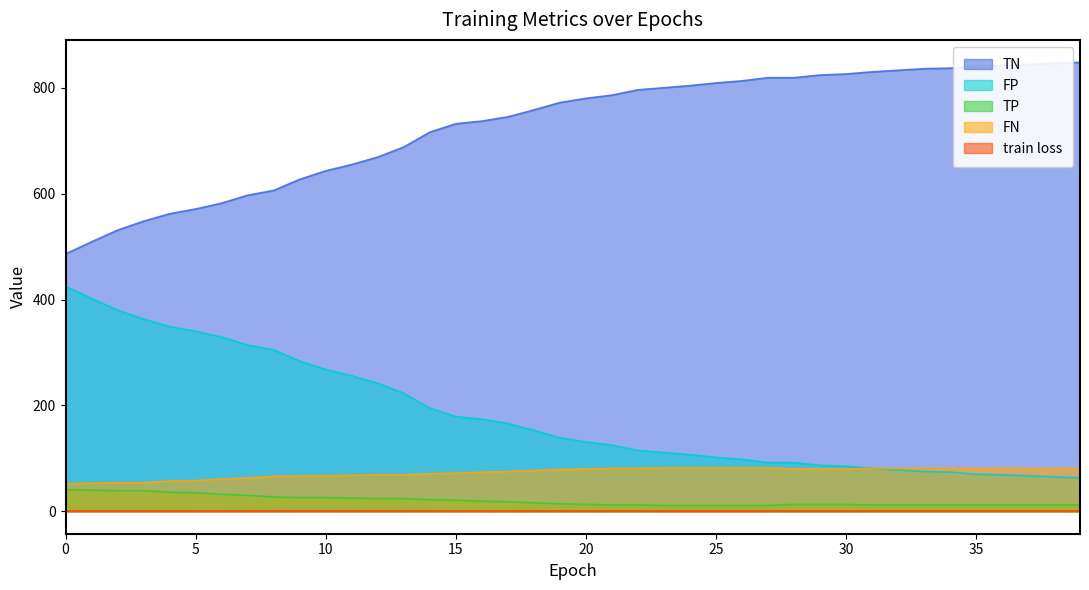

Reading right to left, extract all data points from this chart.

train loss: 0.6	0.6	0.6	0.6	0.6	0.6	0.6	0.6	0.6	0.6	0.6	0.6	0.6	0.6	0.7	0.7	0.7	0.7	0.7	0.7	0.7	0.7	0.7	0.7	0.7	0.7	0.7	0.7	0.7	0.7	0.7	0.7	0.7	0.7	0.7	0.7	0.7	0.7	0.7	0.8
TP: 12.0	12.0	12.0	12.0	12.0	12.0	12.0	12.0	12.0	13.0	13.0	13.0	11.0	11.0	11.0	11.0	11.0	12.0	12.0	13.0	14.0	16.0	18.0	19.0	21.0	22.0	24.0	24.0	25.0	26.0	26.0	27.0	30.0	32.0	35.0	36.0	39.0	39.0	40.0	41.0
TN: 848.0	846.0	844.0	842.0	841.0	837.0	836.0	833.0	830.0	826.0	824.0	819.0	819.0	813.0	809.0	804.0	800.0	796.0	786.0	780.0	772.0	758.0	745.0	737.0	732.0	716.0	688.0	669.0	655.0	643.0	627.0	606.0	597.0	582.0	571.0	562.0	548.0	531.0	509.0	486.0
FP: 63.0	65.0	67.0	69.0	70.0	74.0	75.0	78.0	81.0	85.0	87.0	92.0	92.0	98.0	102.0	107.0	111.0	115.0	125.0	131.0	139.0	153.0	166.0	174.0	179.0	195.0	223.0	242.0	256.0	268.0	284.0	305.0	314.0	329.0	340.0	349.0	363.0	380.0	402.0	425.0
FN: 81.0	81.0	81.0	81.0	81.0	81.0	81.0	81.0	81.0	80.0	80.0	80.0	82.0	82.0	82.0	82.0	82.0	81.0	81.0	80.0	79.0	77.0	75.0	74.0	72.0	71.0	69.0	69.0	68.0	67.0	67.0	66.0	63.0	61.0	58.0	57.0	54.0	54.0	53.0	52.0